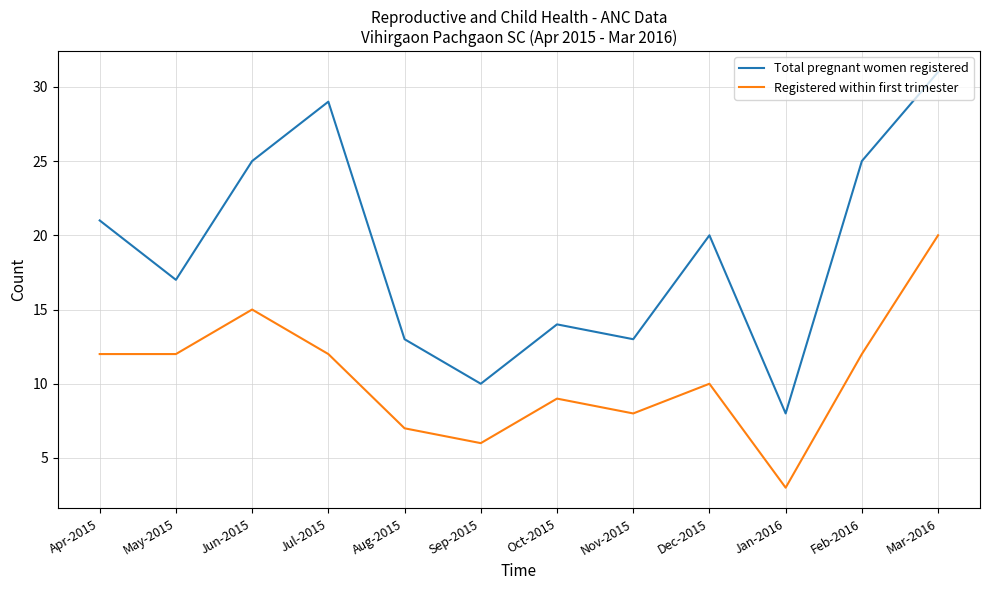

True or false: Total pregnant women registered and Registered within first trimester cross at least once.

False